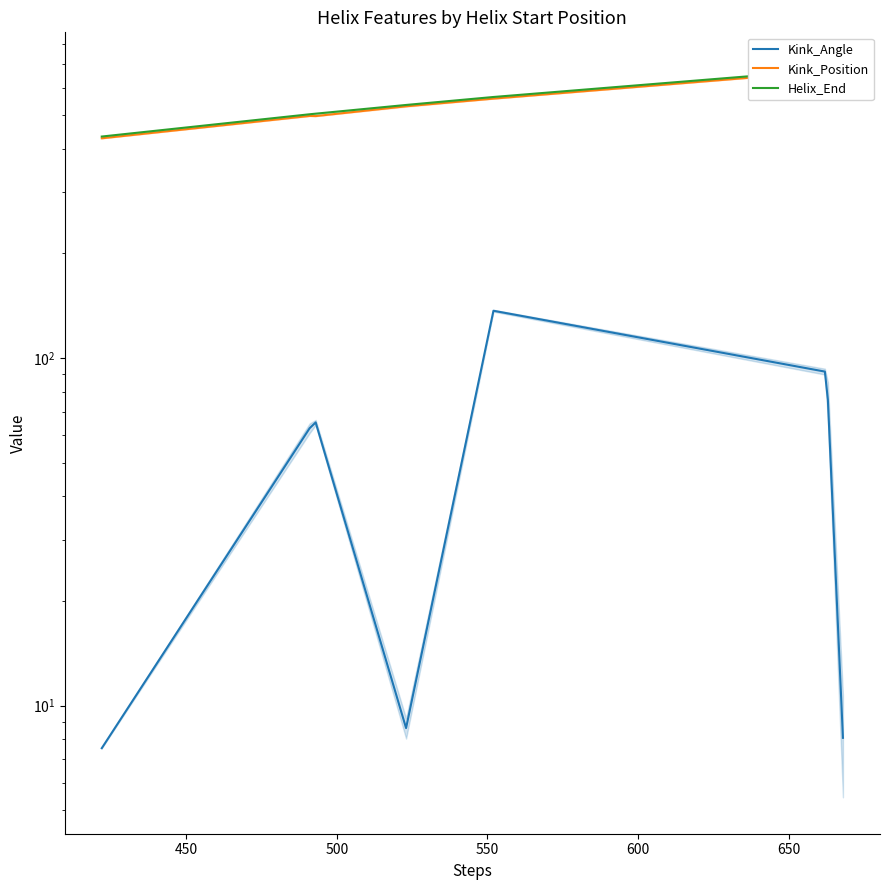

The Kink_Position series shows 253.2 at 500. True or false?

False